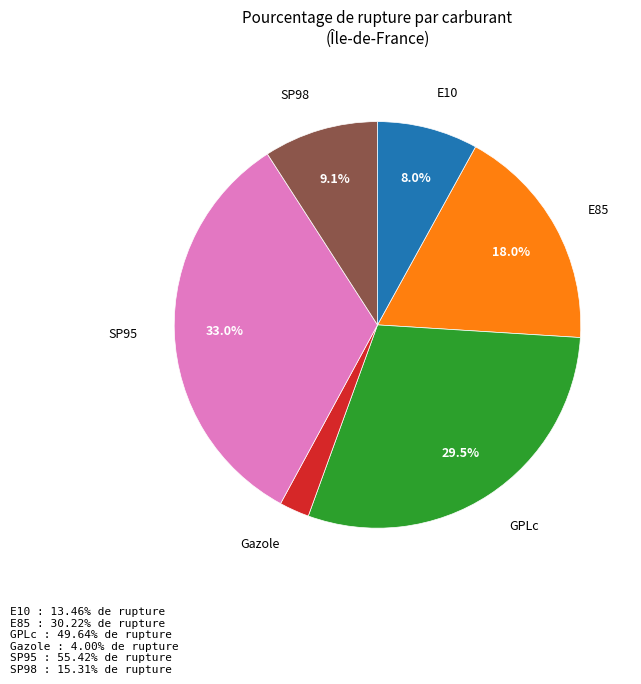

Does any single category account for the majority?

No